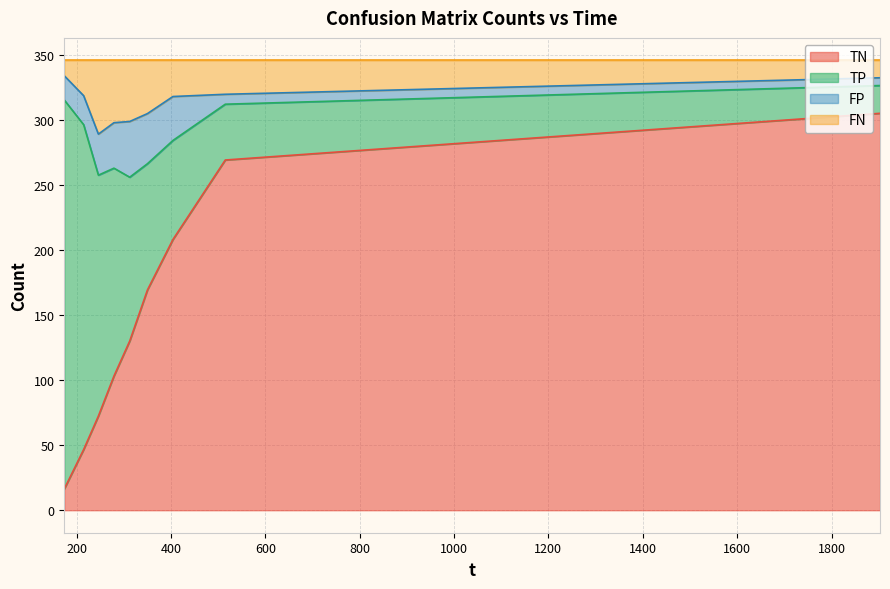

What is the maximum value for TN?

305.3